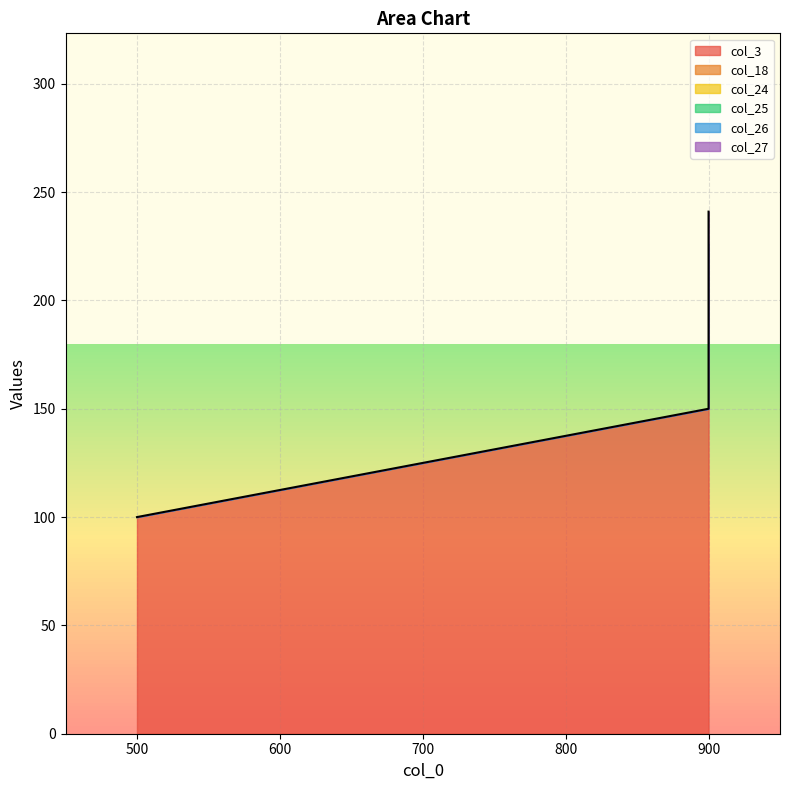

Rank the series at 500 from lowest to highest value.

col_18, col_24, col_25, col_26, col_27, col_3